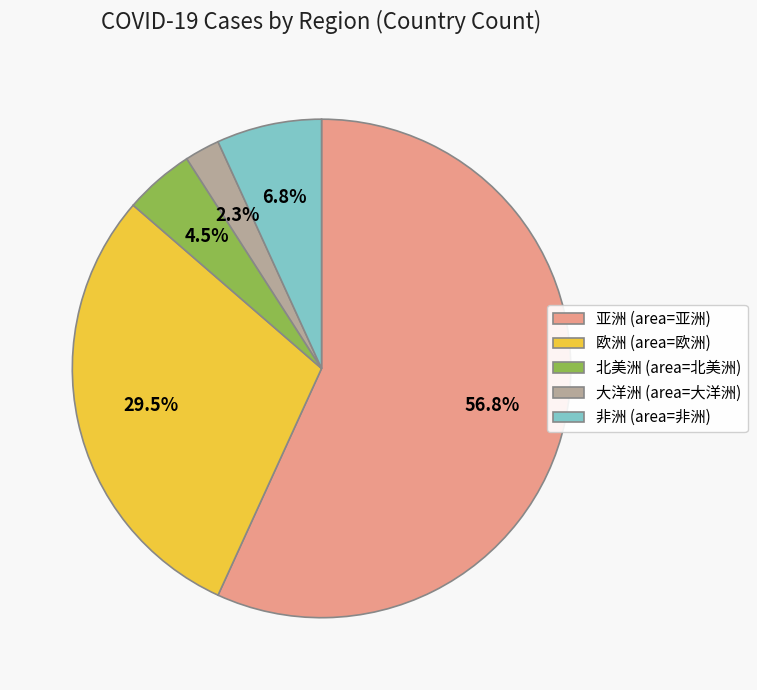

What is the smallest slice in the pie chart?

大洋洲